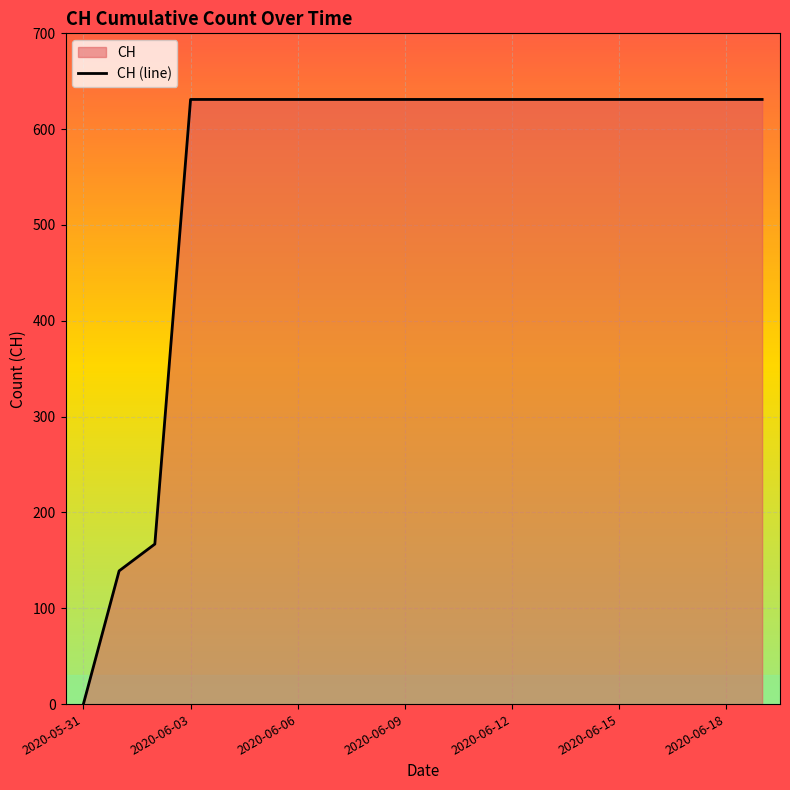

Reading left to right, transcribe all the data shown in this chart.

0	139	167	631	631	631	631	631	631	631	631	631	631	631	631	631	631	631	631	631